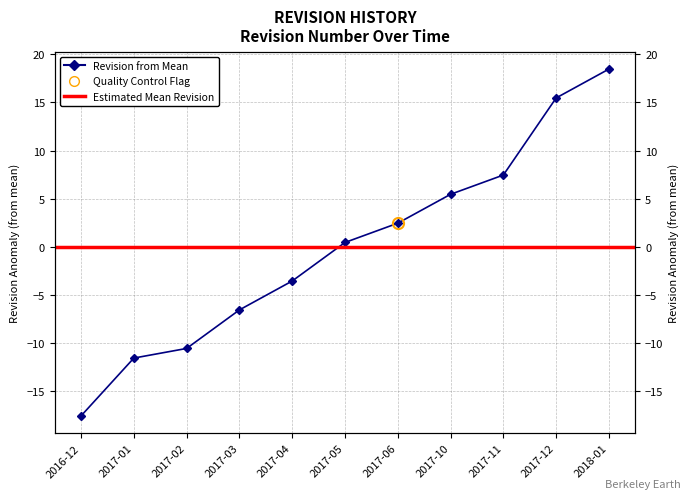

What is the smallest value displayed?

-17.5